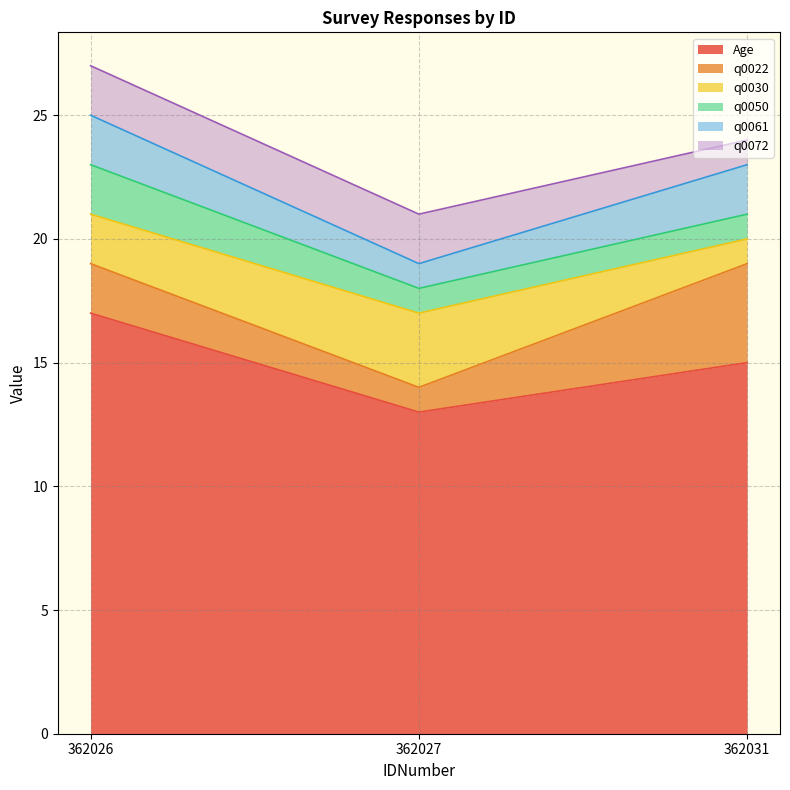

Reading left to right, list all the values displayed in this chart.

Age: 362026=17	362027=13	362031=15
q0022: 362026=2	362027=1	362031=4
q0030: 362026=2	362027=3	362031=1
q0050: 362026=2	362027=1	362031=1
q0061: 362026=2	362027=1	362031=2
q0072: 362026=2	362027=2	362031=1